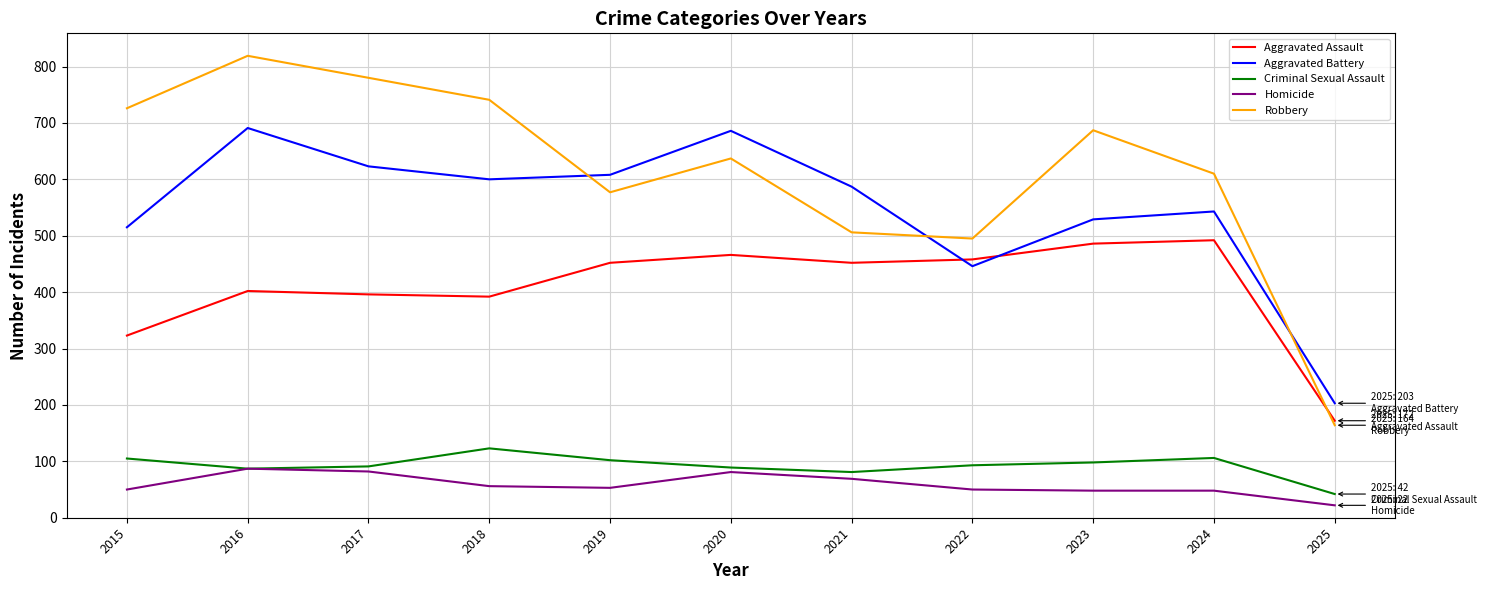

Which series has the largest total across all categories?

Robbery